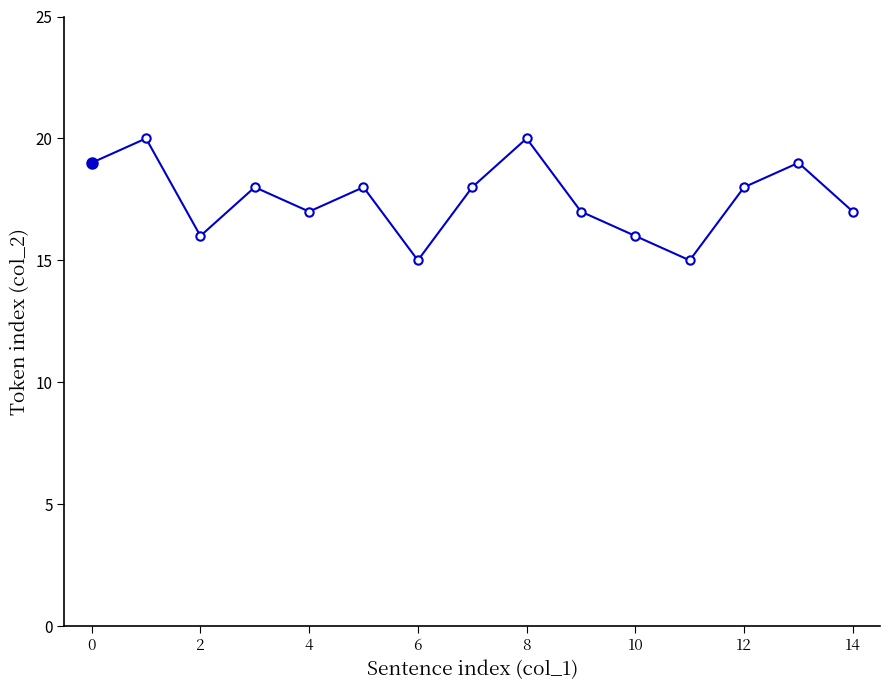

How many interior local valleys (lower than both neighbors) does the data have?

4